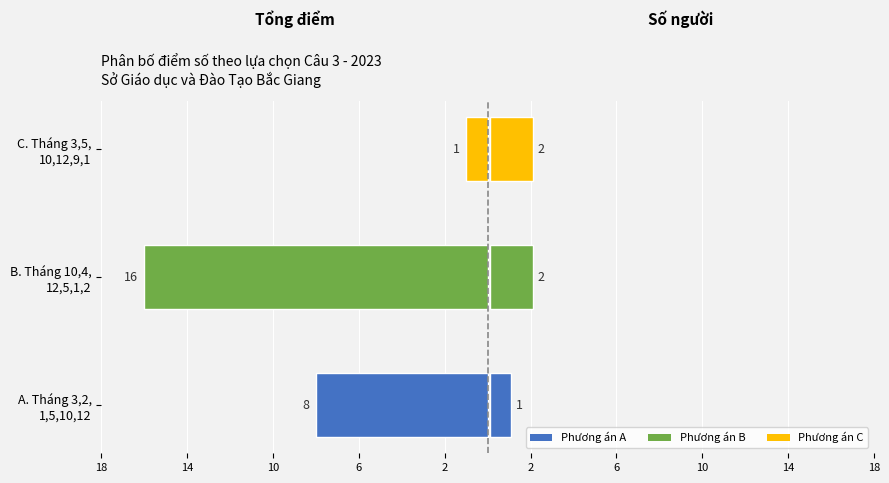

The value of Tổng điểm (trái) at B. Tháng 10,4, 12,5,1,2 is -27. True or false?

False